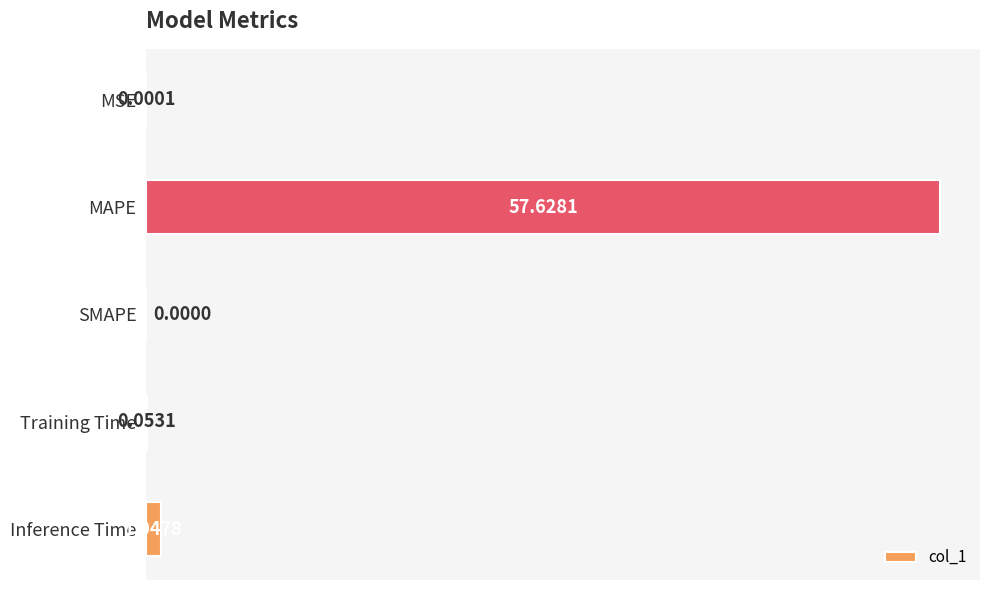

Between SMAPE and MSE, which is larger?

MSE